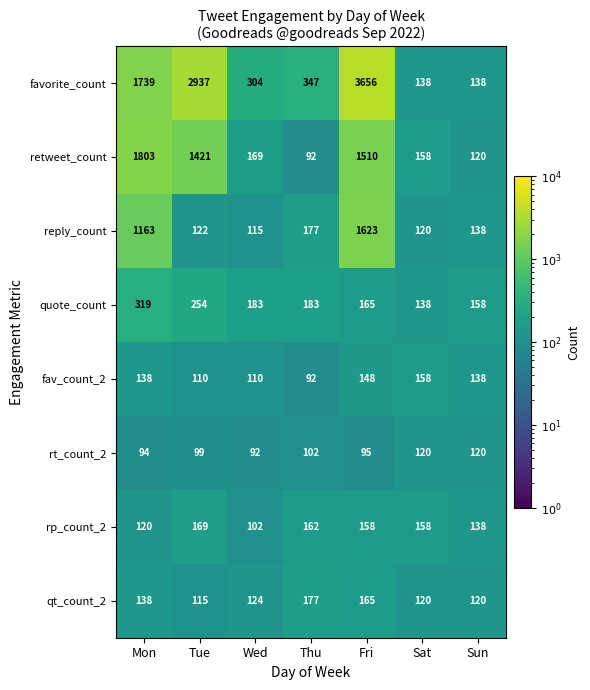

Count the number of categories in the chart.

7